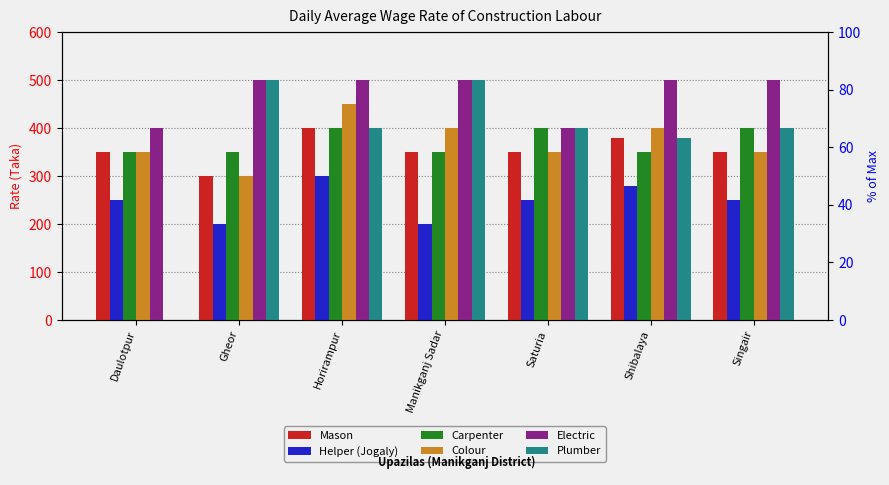

Which series has the widest spread of values?

Plumber